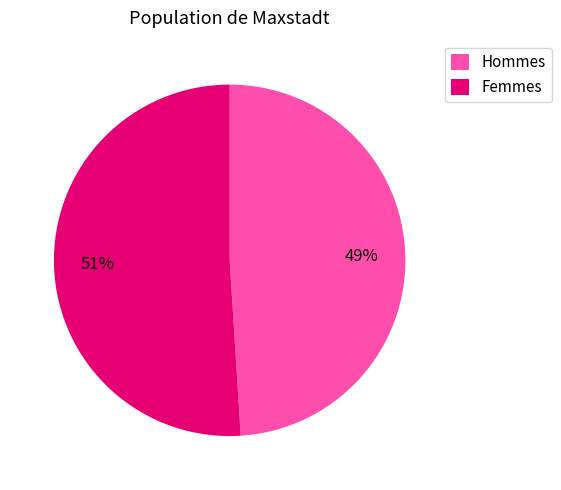

Between Hommes and Femmes, which is larger?

Femmes